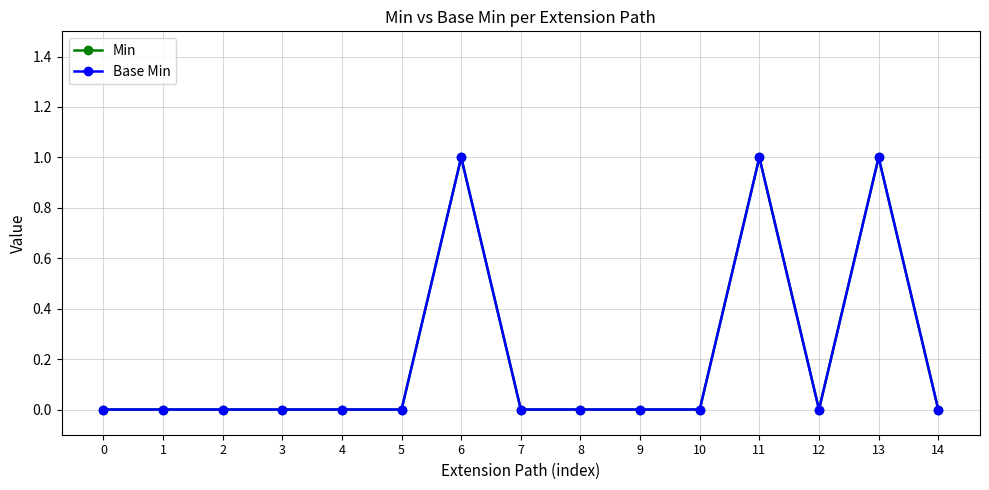

The value of Base Min at 9 is 0. True or false?

True